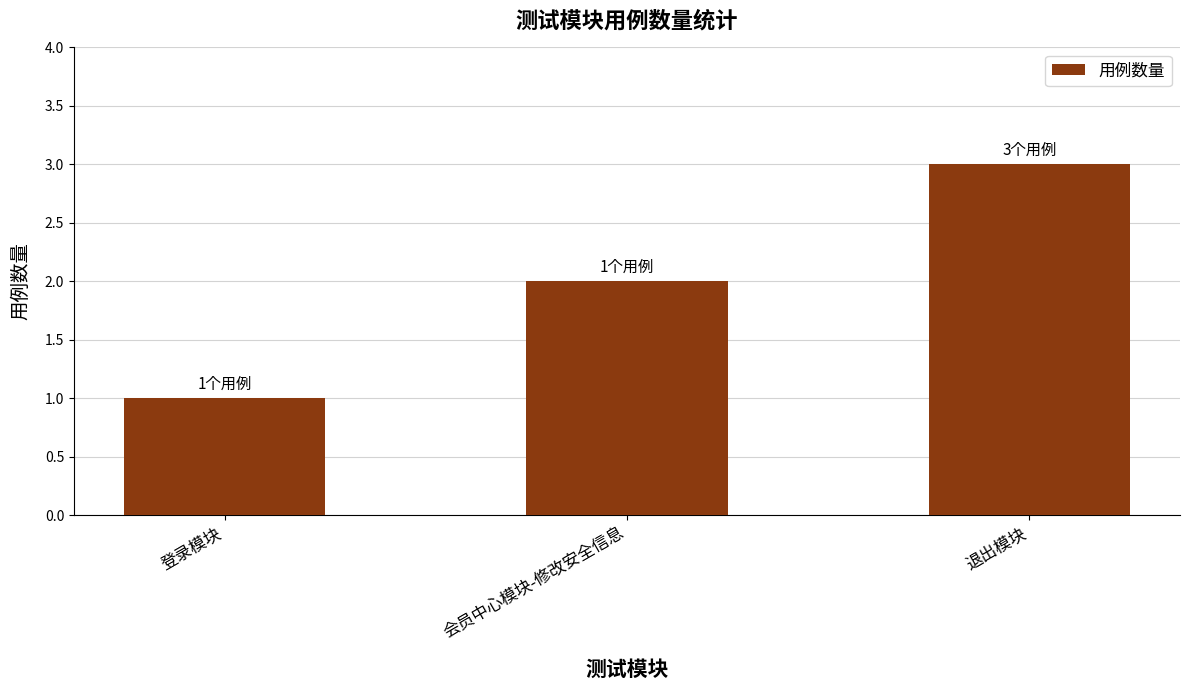

Between 退出模块 and 登录模块, which is larger?

退出模块